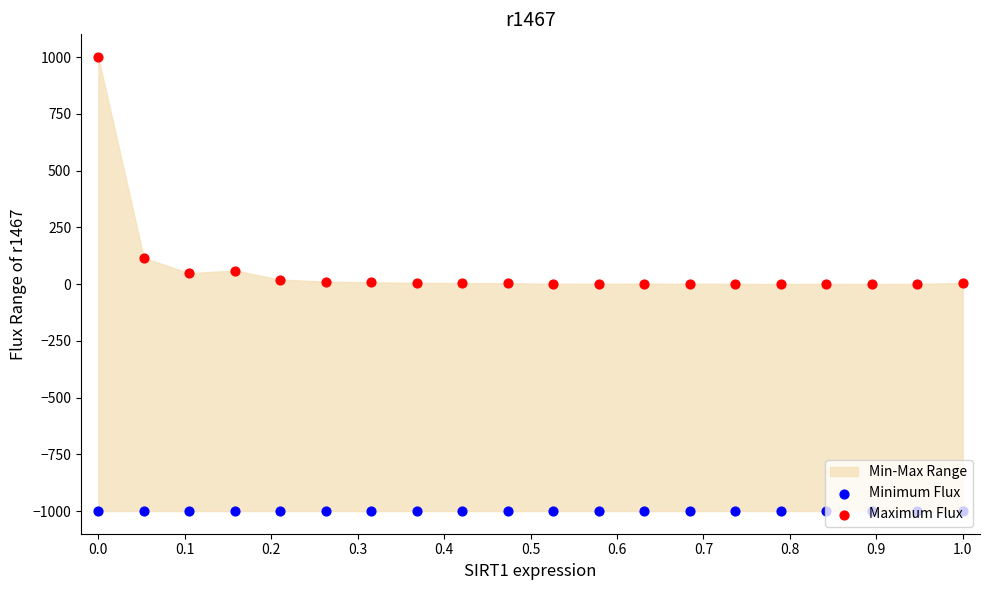

Which series contains the lowest Y value?

Minimum Flux